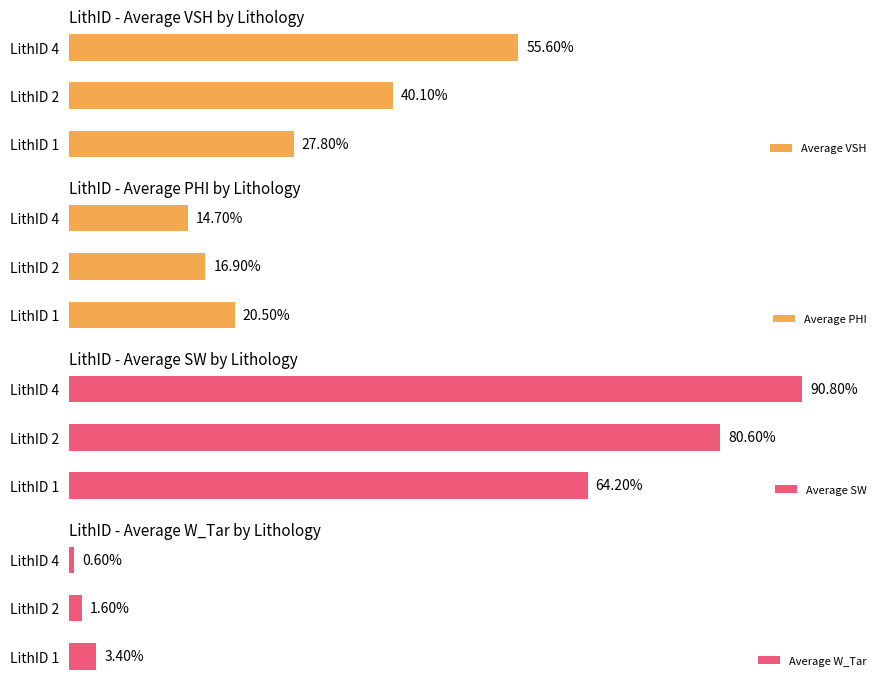

Rank the categories by Average VSH value from lowest to highest.

LithID 1, LithID 2, LithID 4